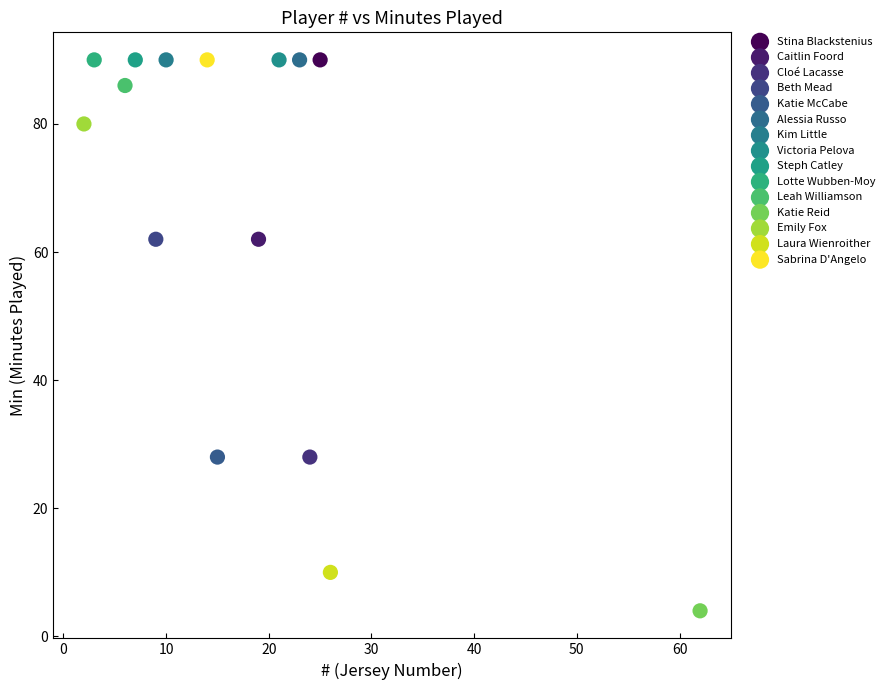

What are all the series names shown in the legend?

Stina Blackstenius, Caitlin Foord, Cloé Lacasse, Beth Mead, Katie McCabe, Alessia Russo, Kim Little, Victoria Pelova, Steph Catley, Lotte Wubben-Moy, Leah Williamson, Katie Reid, Emily Fox, Laura Wienroither, Sabrina D'Angelo